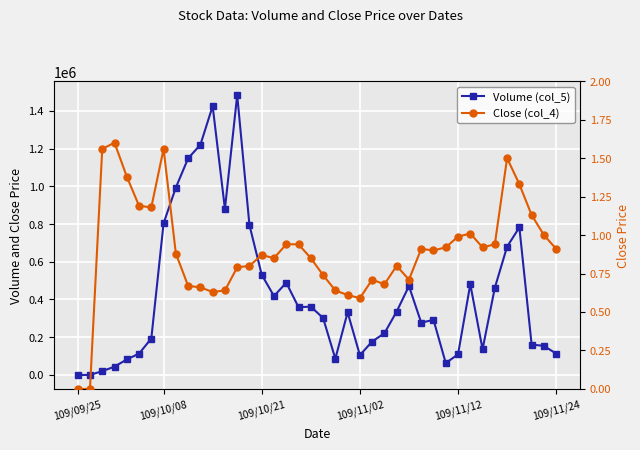

True or false: Close (col_4) has more than 0 interior local peaks.

True